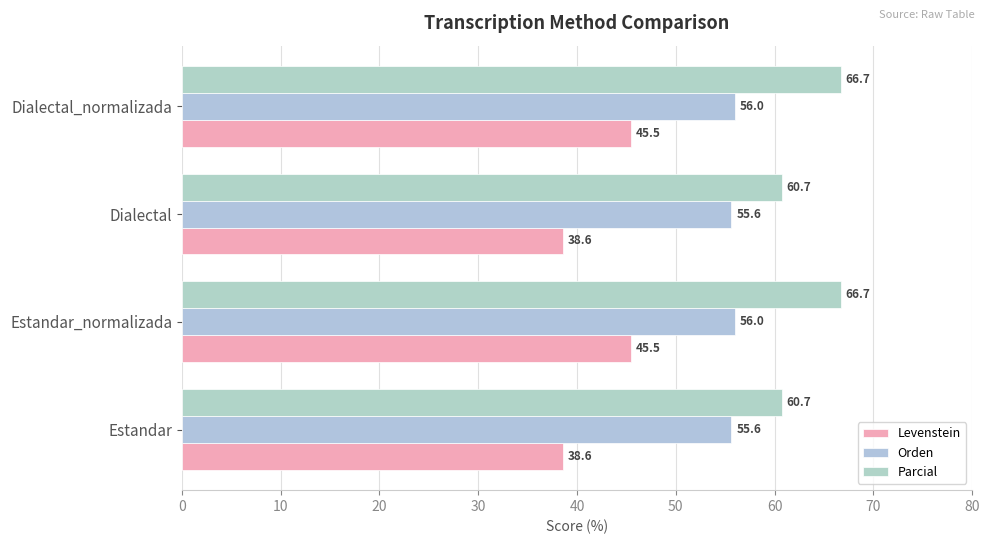

Count the number of data series in this chart.

3